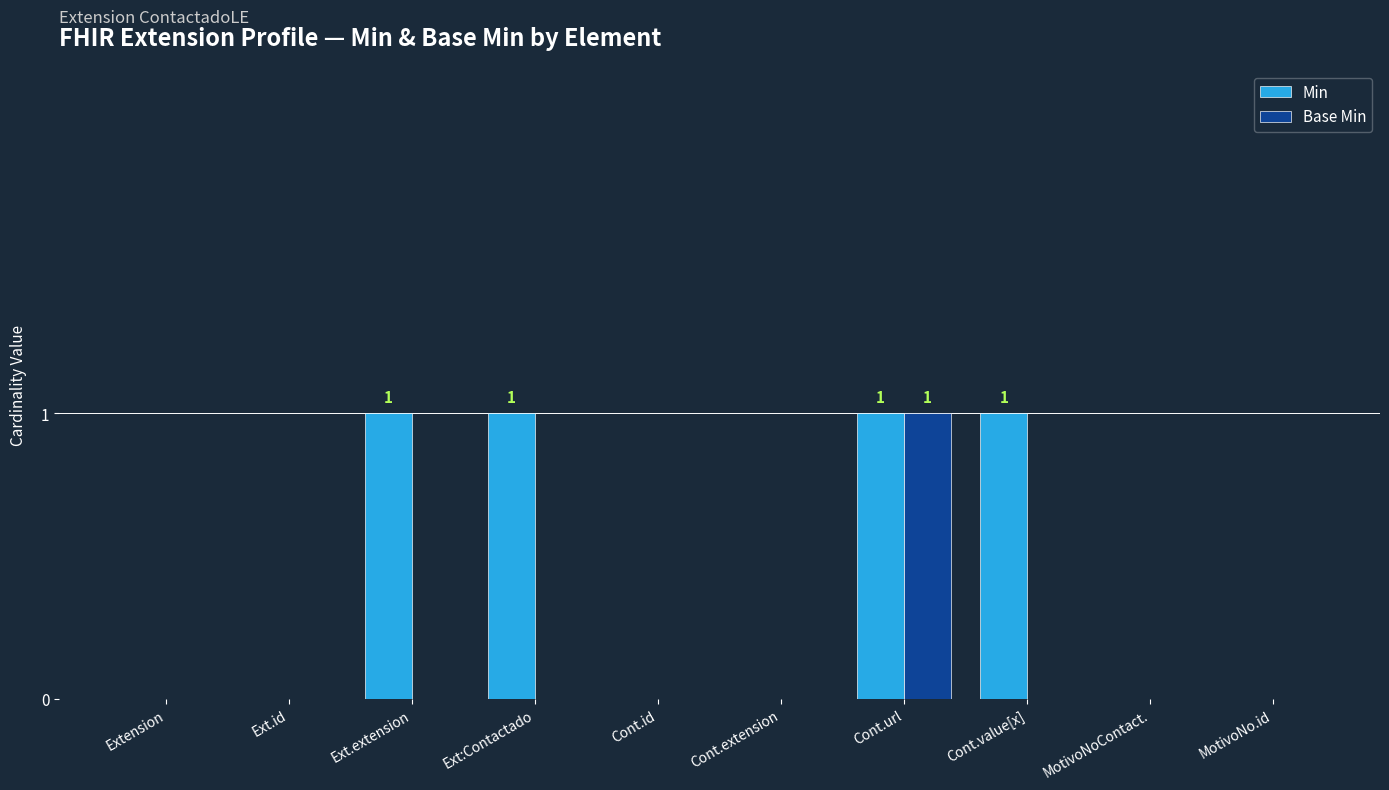

Is the value of Min at Cont.value[x] greater than the value of Base Min at Ext.id?

Yes